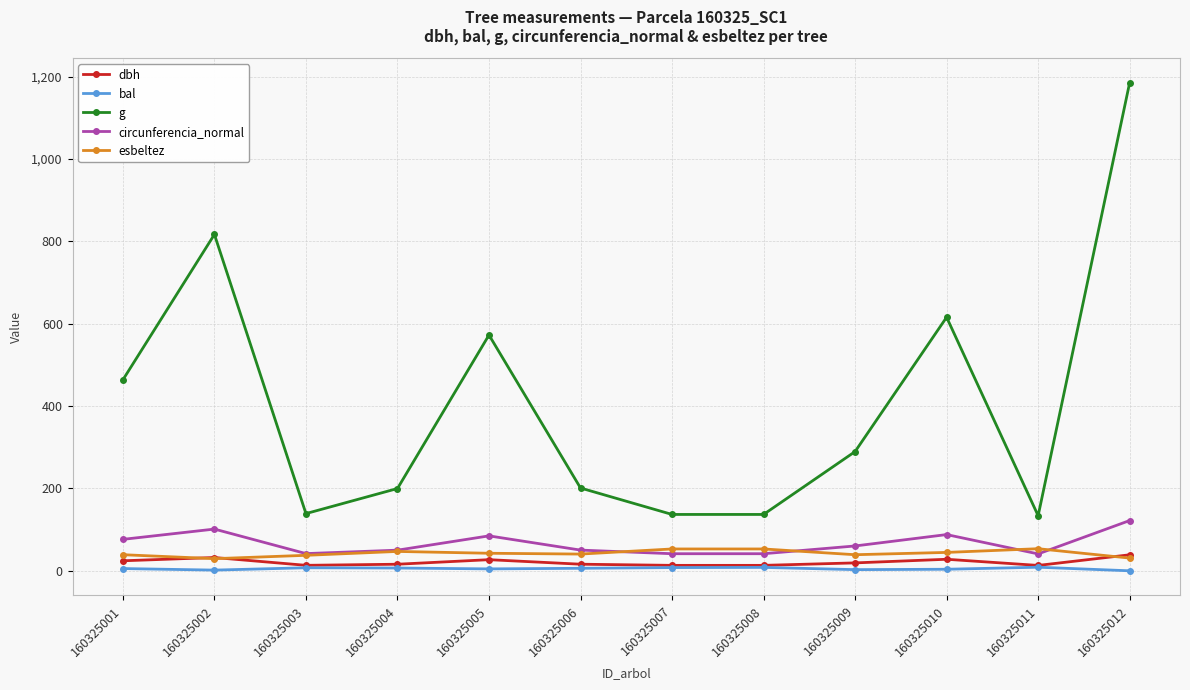

What is the greatest value displayed?

1185.4